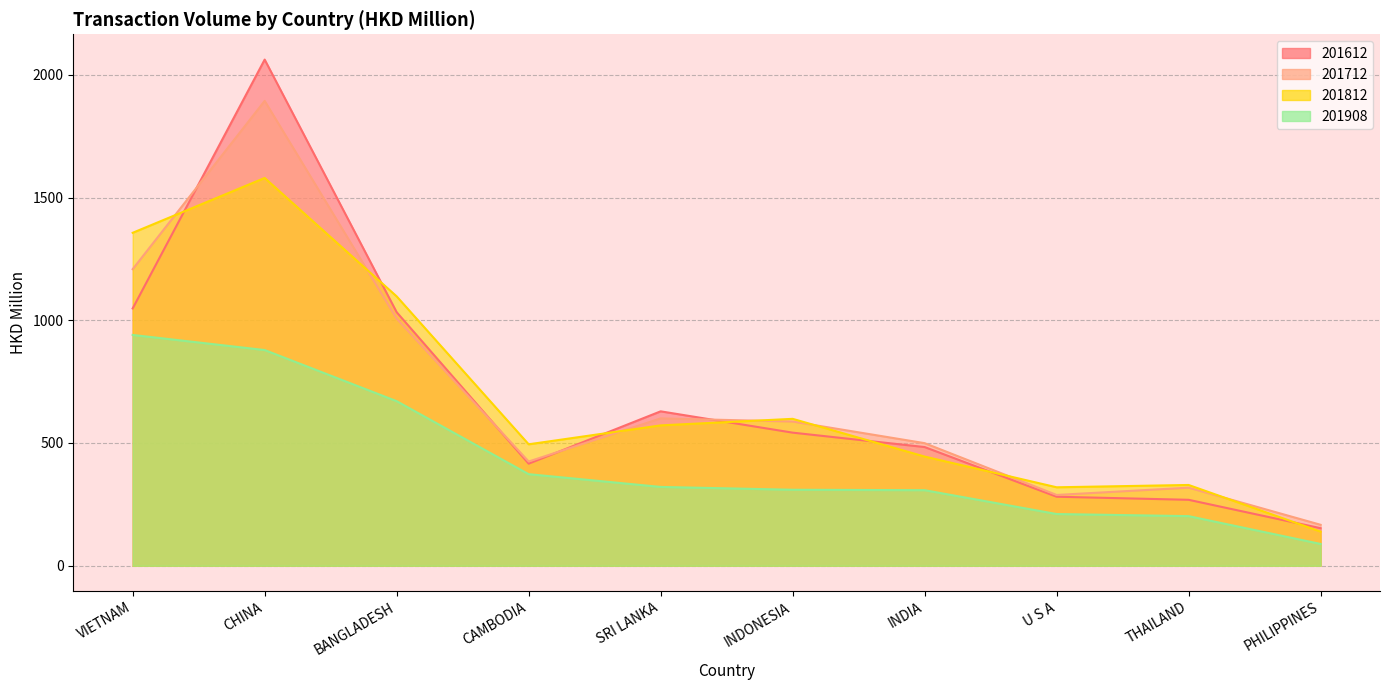

What is the difference between the maximum and minimum values in the 201908 series?

851.5